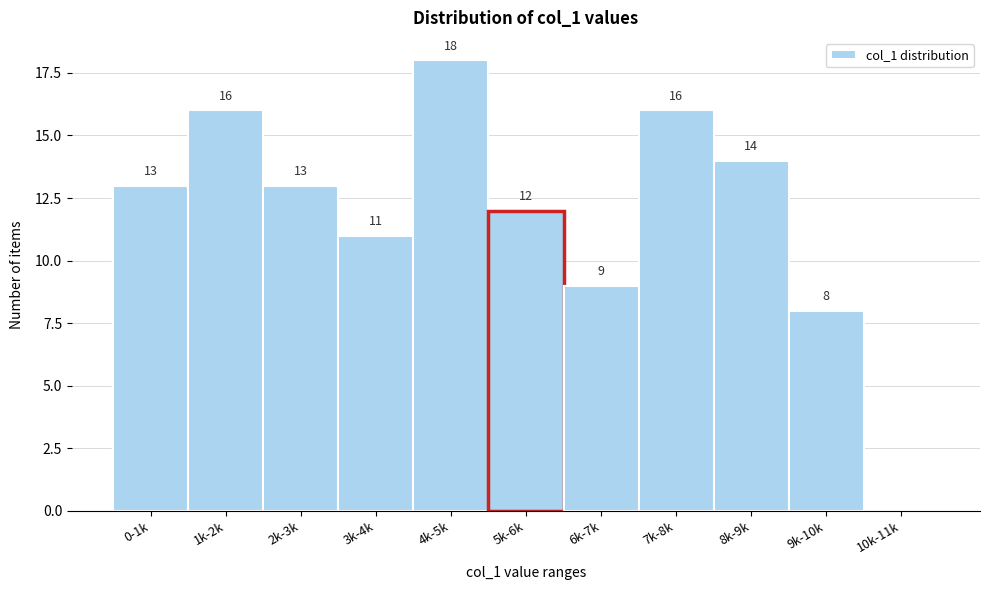

Reading left to right, extract all data points from this chart.

0-1k=13	1k-2k=16	2k-3k=13	3k-4k=11	4k-5k=18	5k-6k=12	6k-7k=9	7k-8k=16	8k-9k=14	9k-10k=8	10k-11k=0